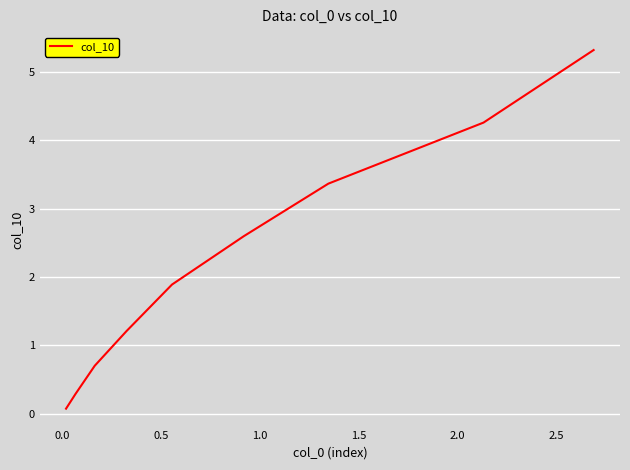

How many lines are shown in the chart?

1